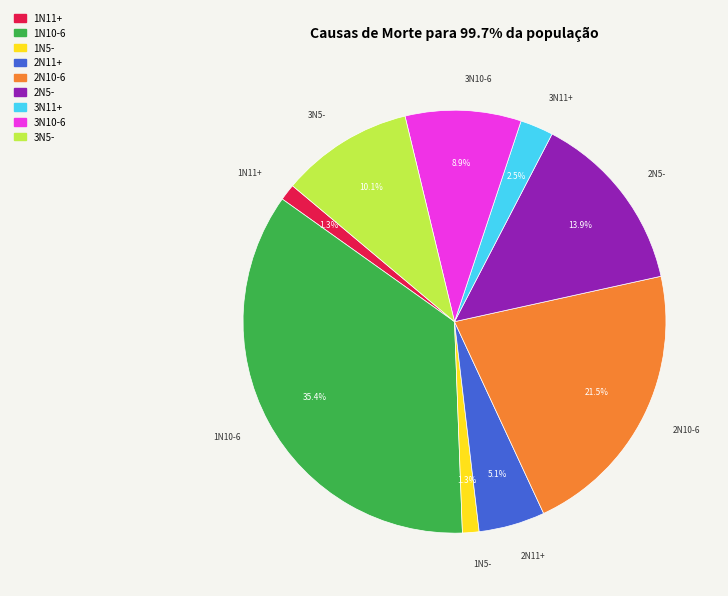

Which has a higher value, 3N5- or 1N10-6?

1N10-6